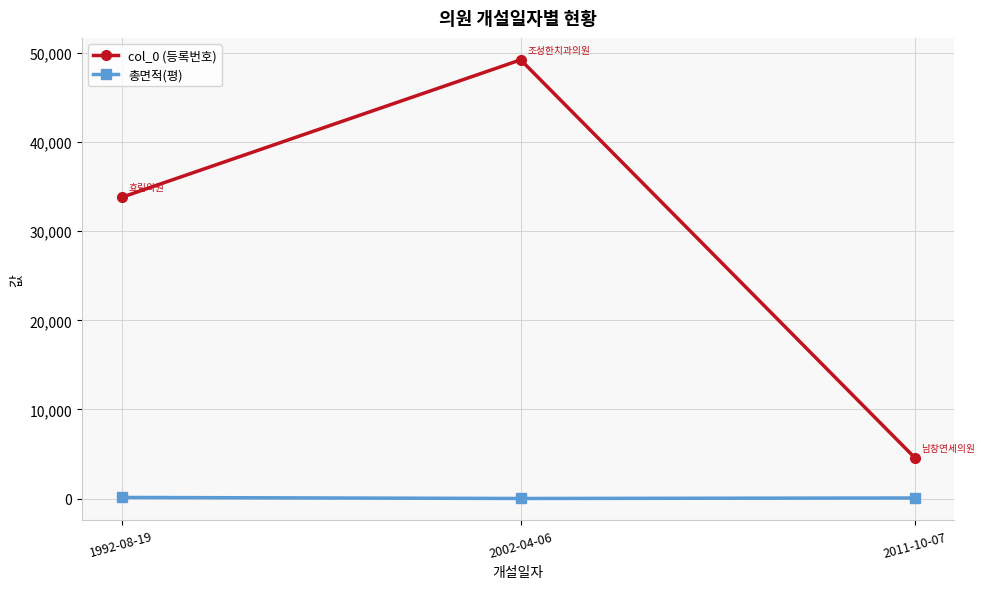

Which series has the largest total across all categories?

col_0 (등록번호)